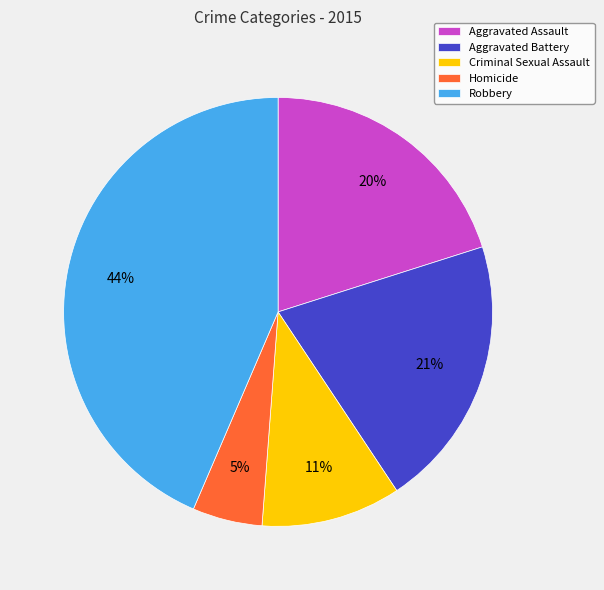

To the nearest percent, what is the combined percentage of Robbery and Criminal Sexual Assault?

54%